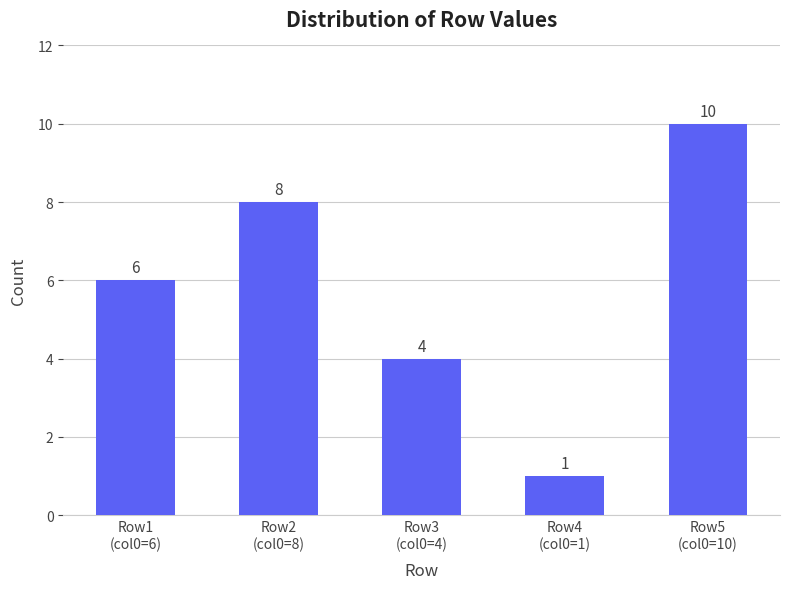

How many series are shown in this chart?

1